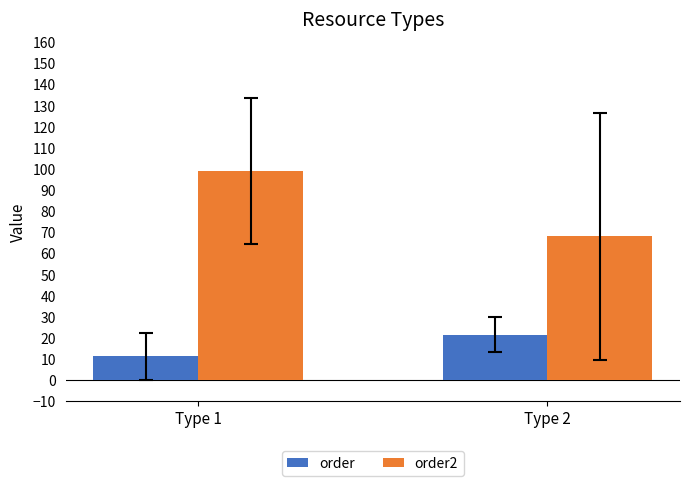

How many groups of bars are there?

2